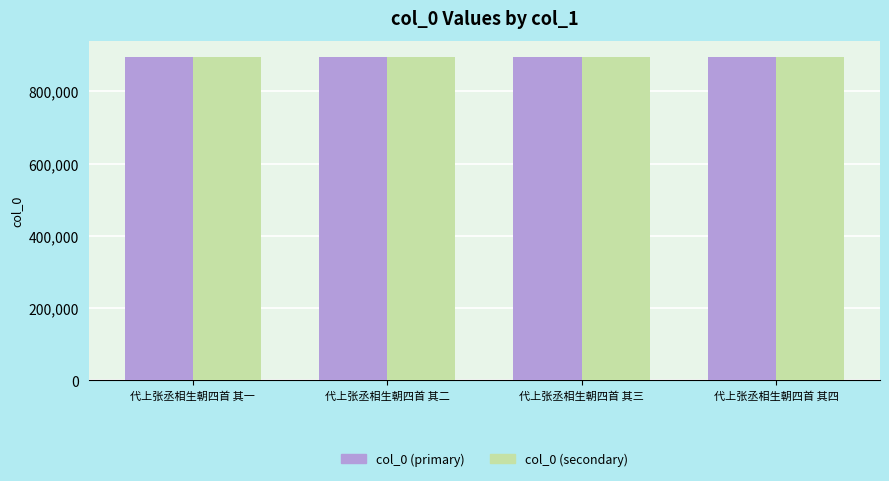

What are all the series names shown in the legend?

col_0 (primary), col_0 (secondary)